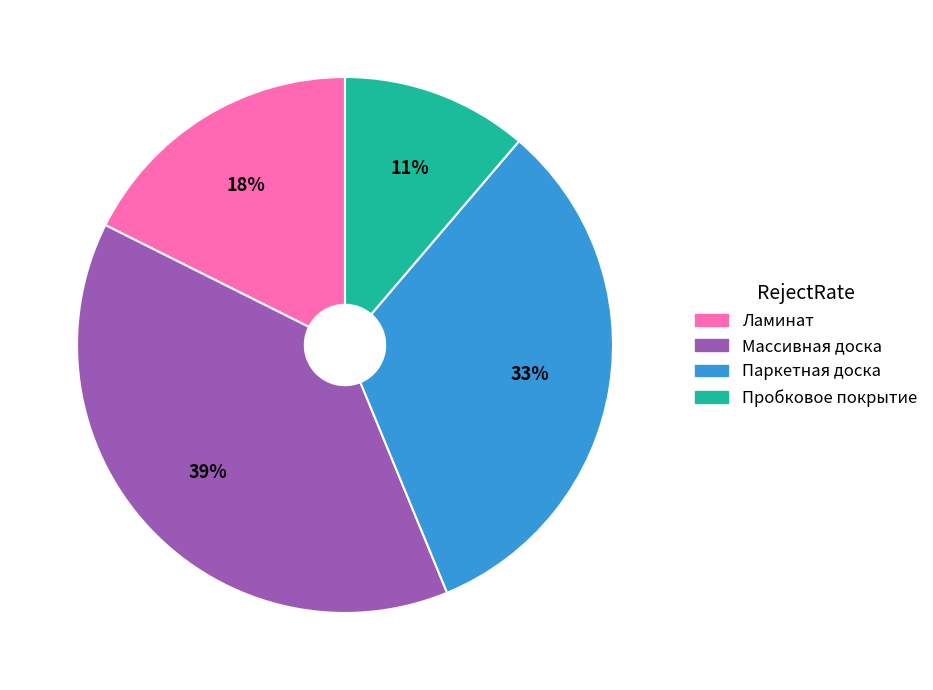

What is the ratio of the value at Пробковое покрытие to the value at Массивная доска?

0.3